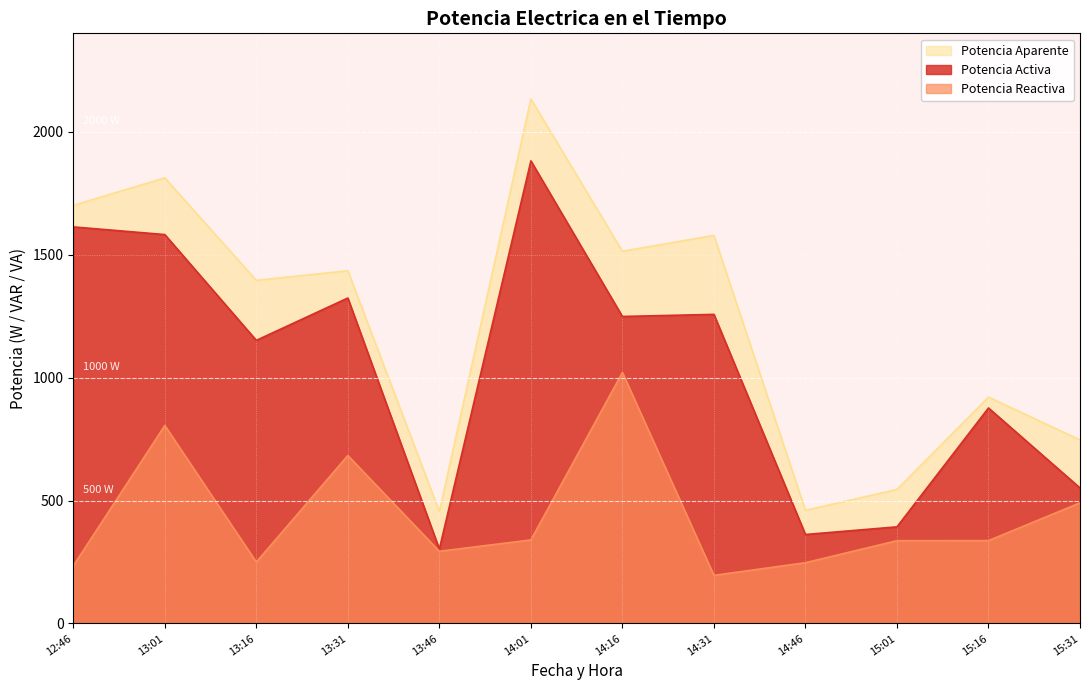

True or false: Potencia Aparente has a value of 455.0 at 13:46.

True